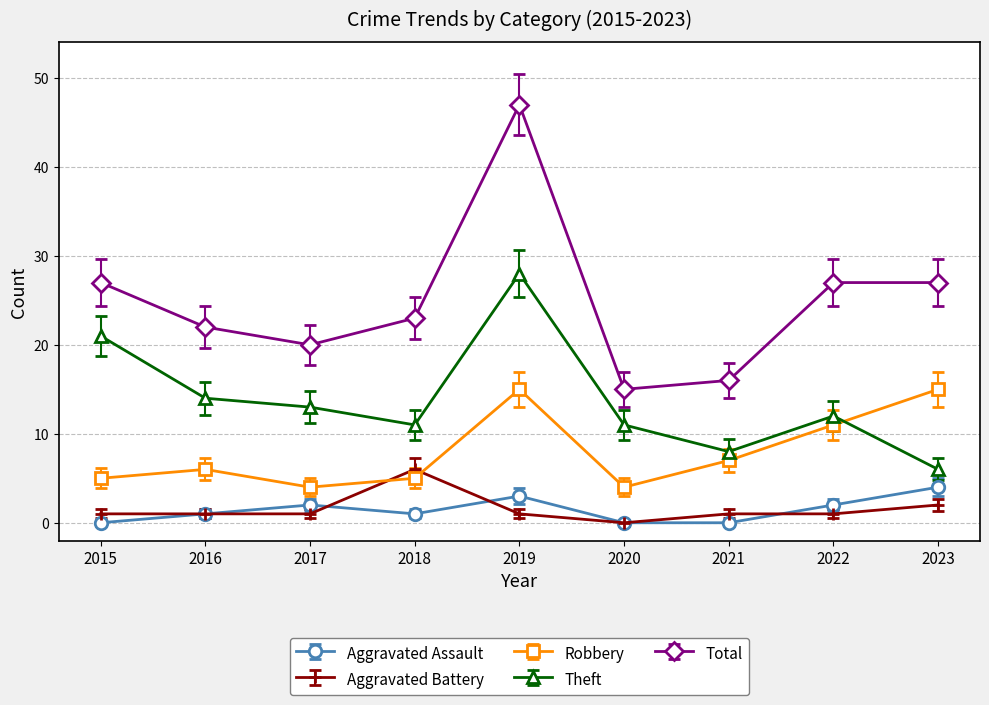

Is the value of Robbery at 2018 greater than the value of Aggravated Battery at 2023?

Yes